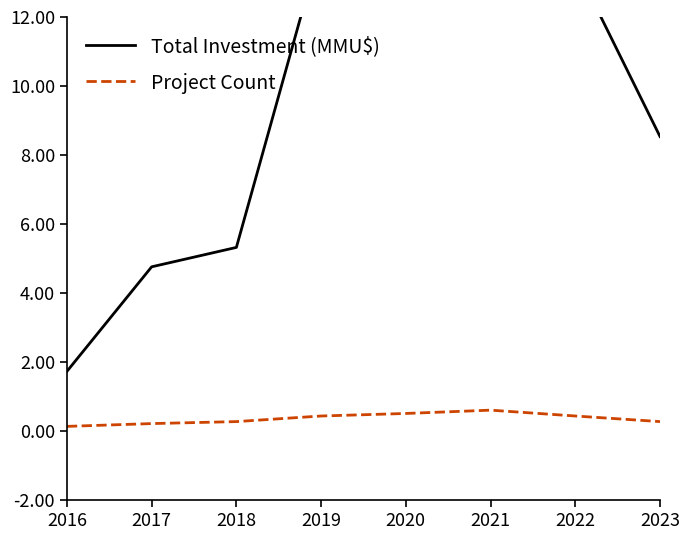

True or false: Project Count and Total Investment (MMU$) intersect in this chart.

False